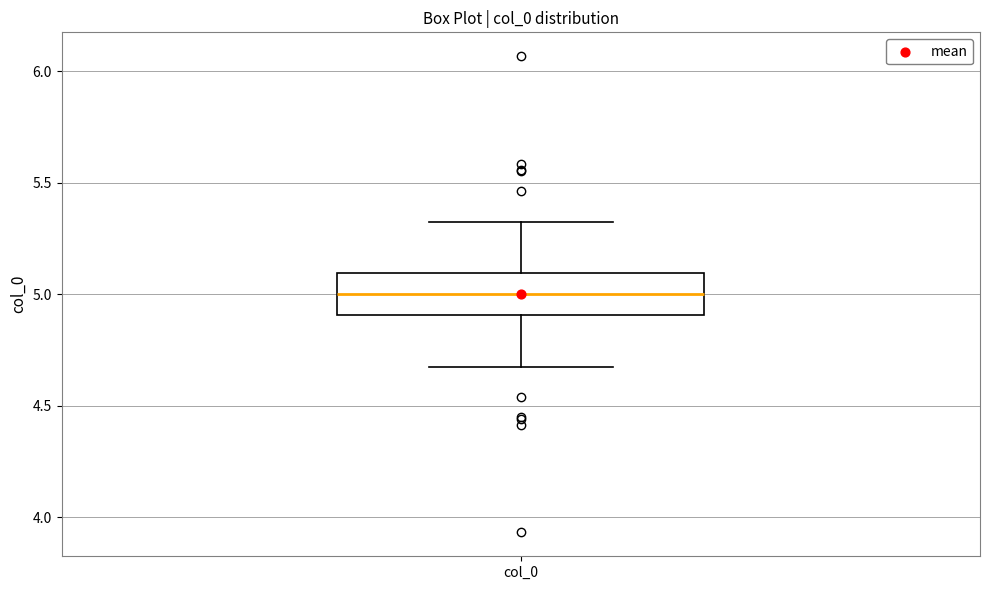

Read this box plot against the y-axis: the position of the median line, the range covered by the box, and the ends of both whiskers. The values are not printed on the chart, so give them approximately, as read against the axis.

median 5.00, box 4.90 to 5.10, whiskers 4.65 to 5.35